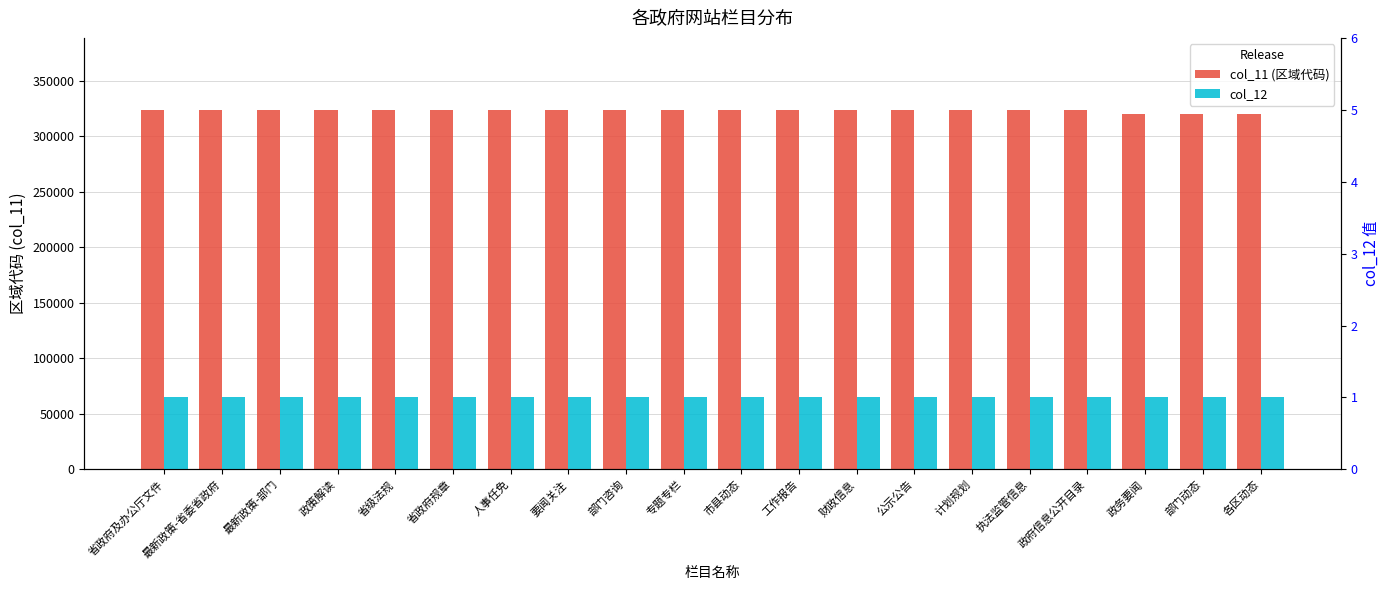

What is the label of the 17th bar from the left?

政府信息公开目录